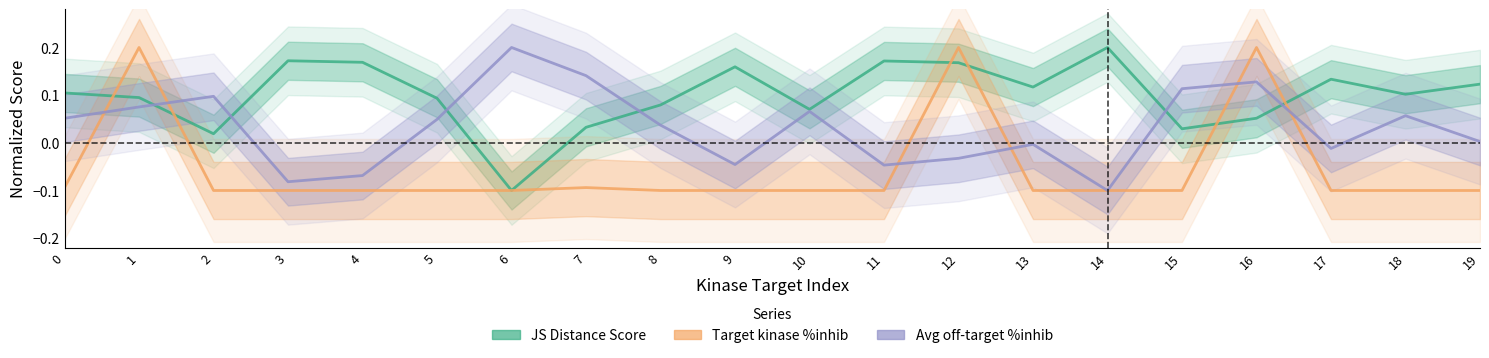

What is the value of the JS Distance Score point at the 12th from the left?

0.2